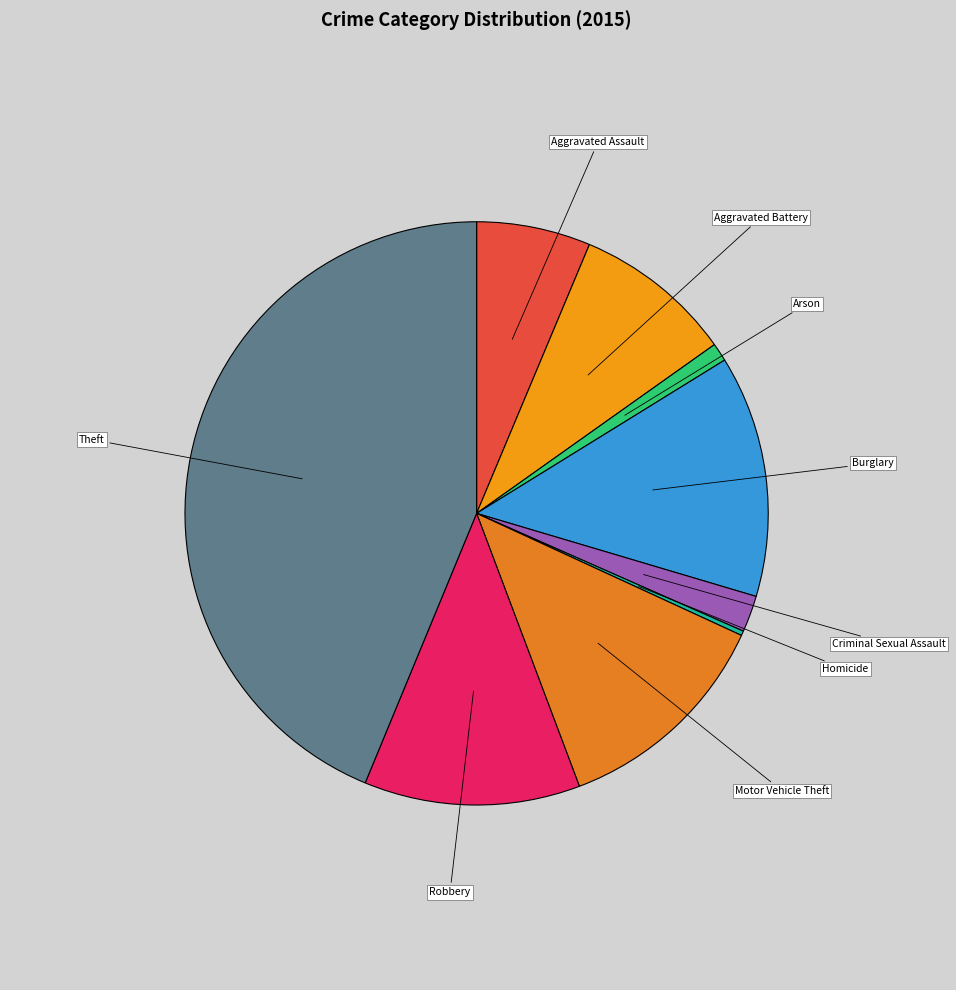

Is the sum of Arson and Motor Vehicle Theft greater than half?

No